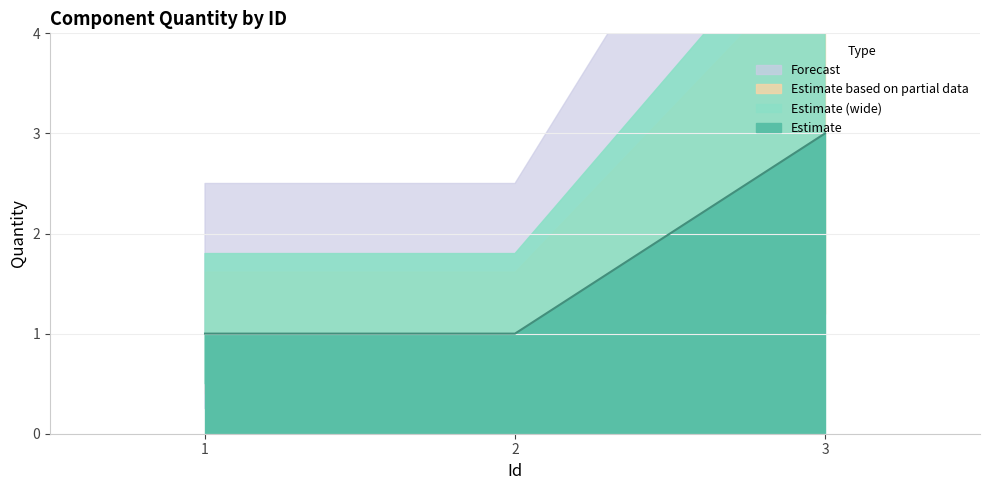

List the labels in order of value, largest first.

3, 1, 2